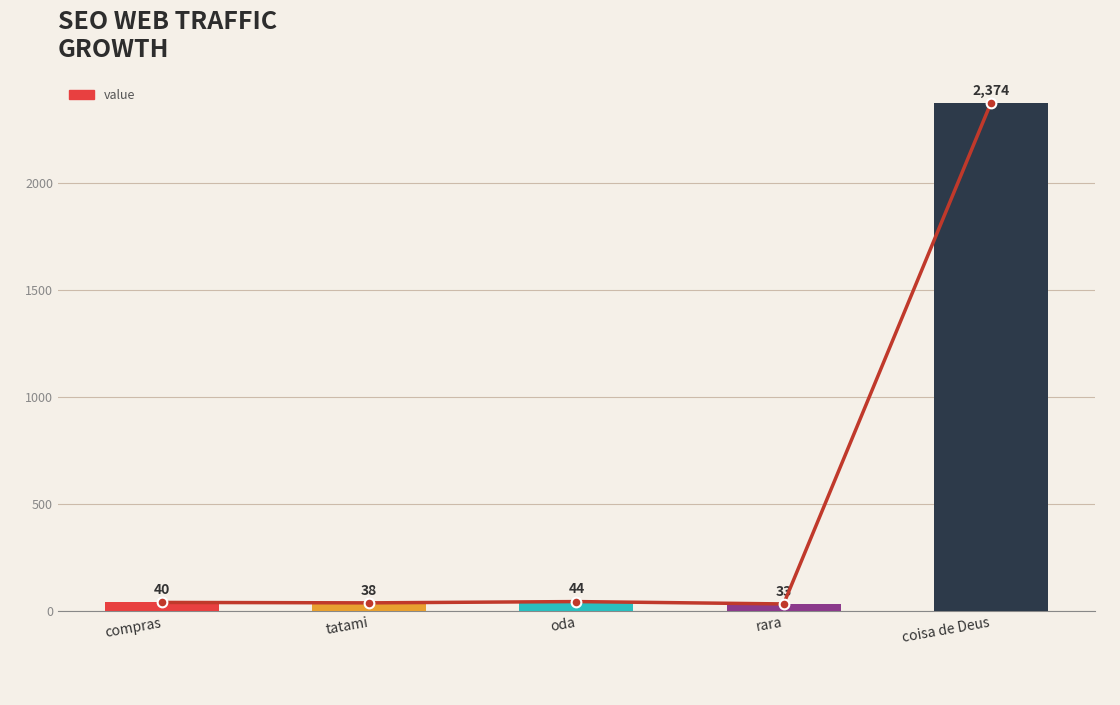

What is the difference between the maximum and minimum values in the value series?

2341.3